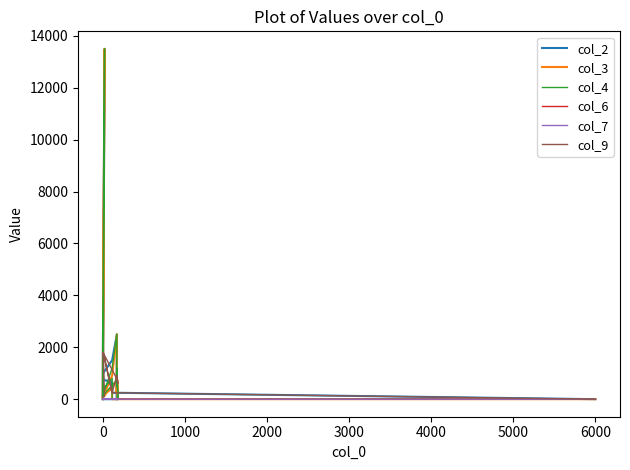

What is the average value of the col_4 series?

1046